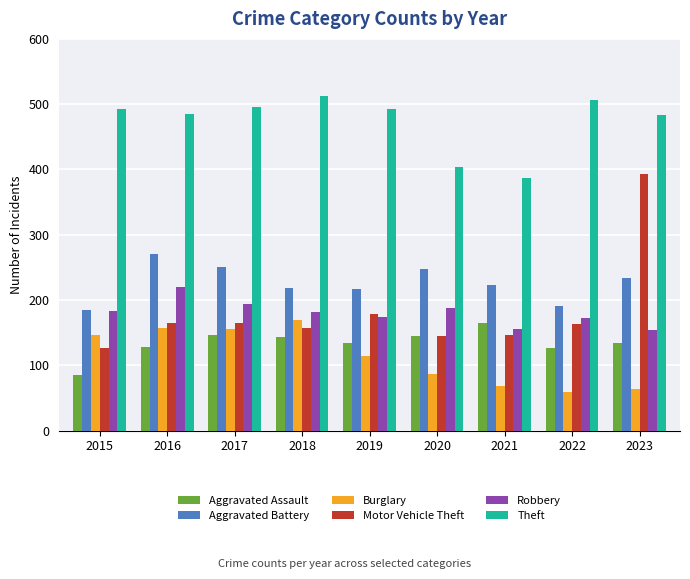

The value of Theft at 2021 is 387. True or false?

True